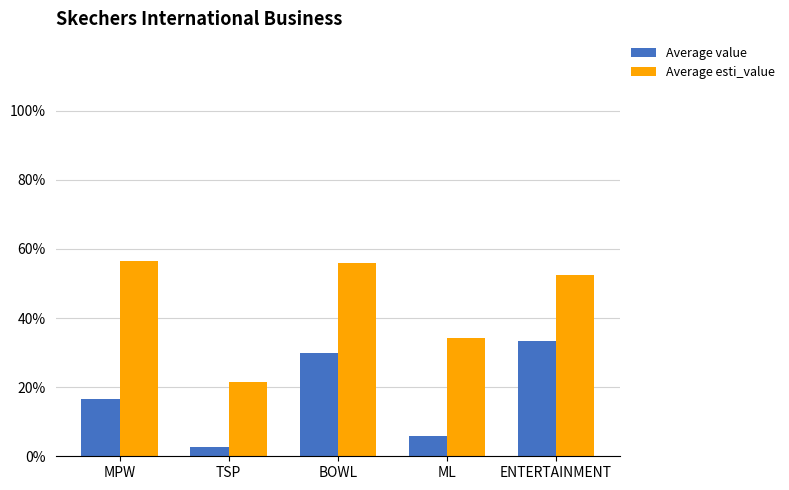

Is the value of Average value at BOWL greater than the value of Average esti_value at MPW?

No